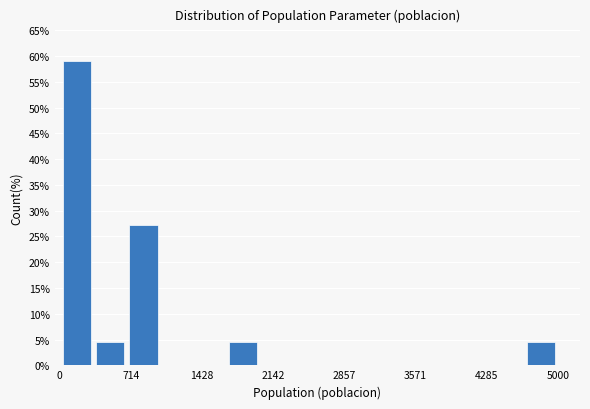

Read against the x-axis, roughly where is the centre of the tallest bar?

200